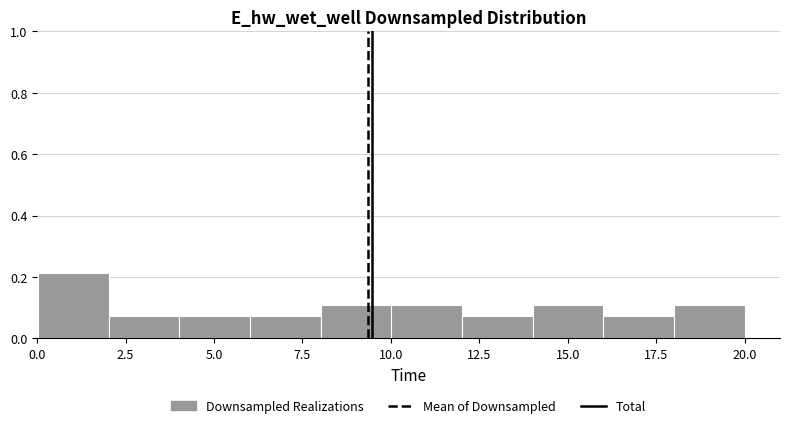

Read against the x-axis, roughly where is the centre of the tallest bar?

1.0